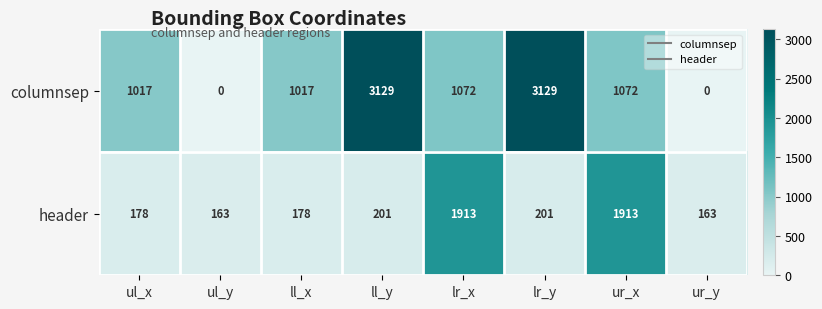

Count the number of data series in this chart.

2